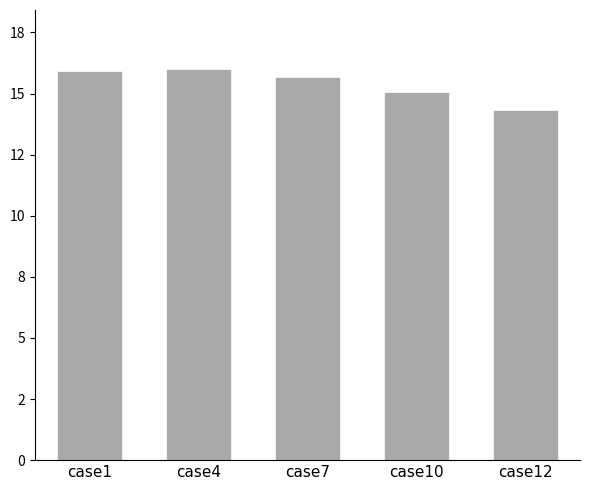

Are the bars horizontal?

No